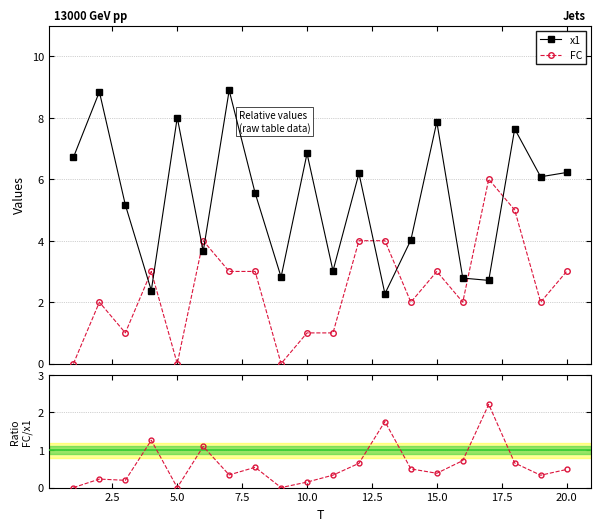

Reading right to left, transcribe all the data shown in this chart.

x1: 6.2	6.1	7.6	2.7	2.8	7.9	4.0	2.3	6.2	3.0	6.8	2.8	5.6	8.9	3.7	8.0	2.4	5.2	8.8	6.7
FC: 3.0	2.0	5.0	6.0	2.0	3.0	2.0	4.0	4.0	1.0	1.0	0.0	3.0	3.0	4.0	0.0	3.0	1.0	2.0	0.0
FC / x1: 0.5	0.3	0.7	2.2	0.7	0.4	0.5	1.8	0.6	0.3	0.1	0.0	0.5	0.3	1.1	0.0	1.3	0.2	0.2	0.0